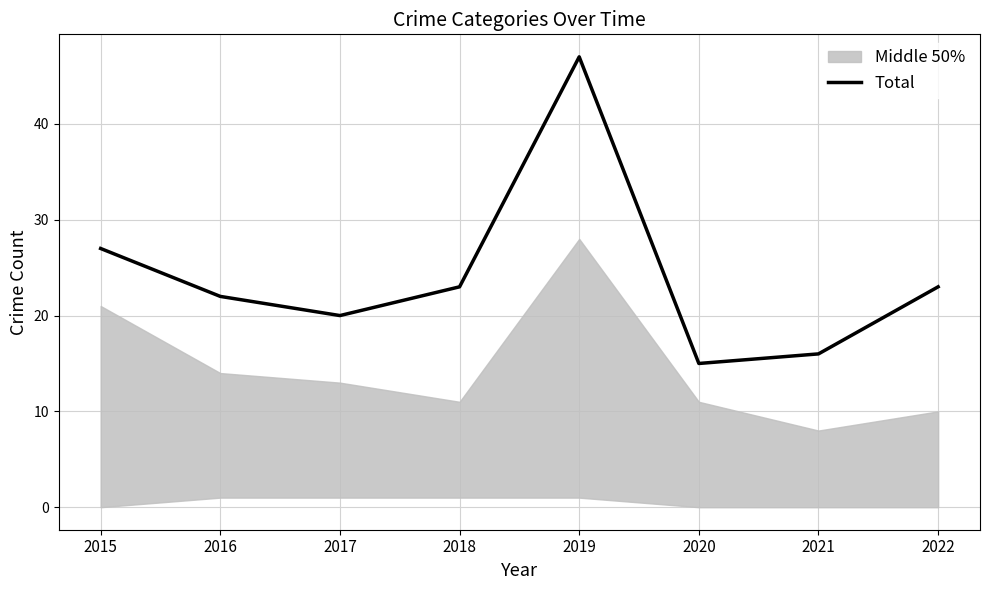

Reading right to left, what are all the values shown in this chart?

23	16	15	47	23	20	22	27